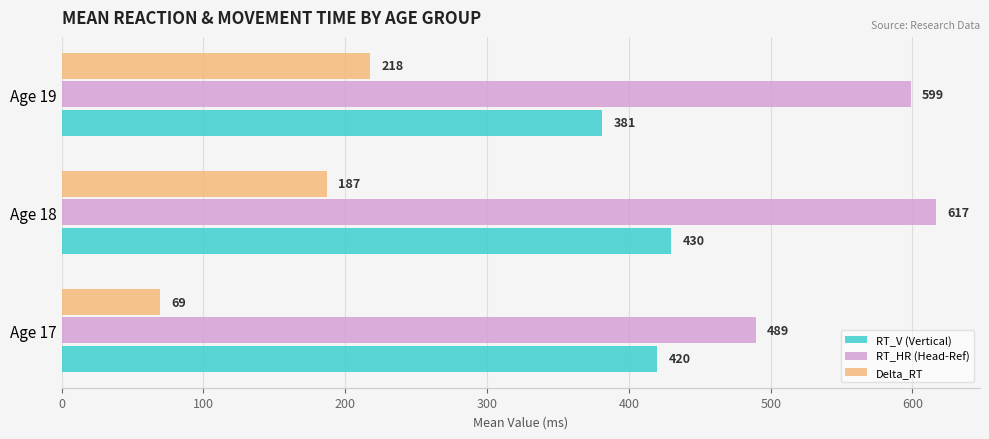

At which label is Delta_RT closest to 143?

Age 18